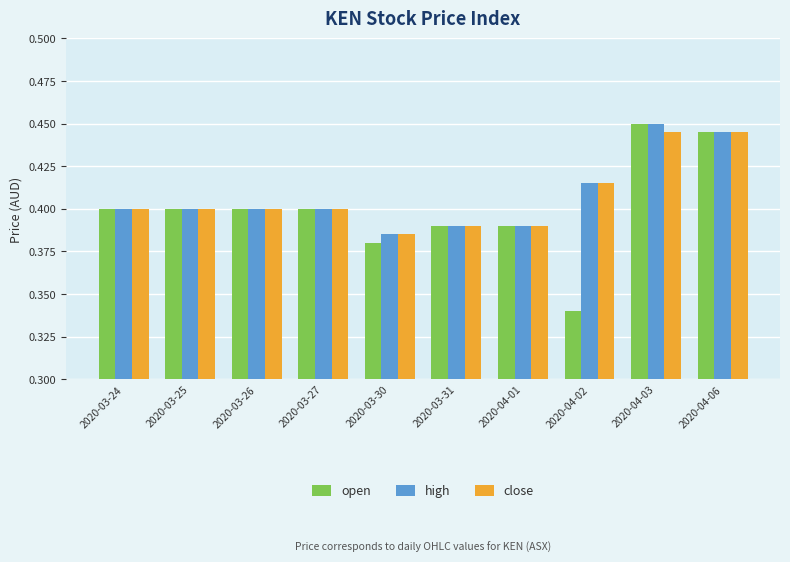

What is the sum of the open values at 2020-03-25 and 2020-03-30?

0.8